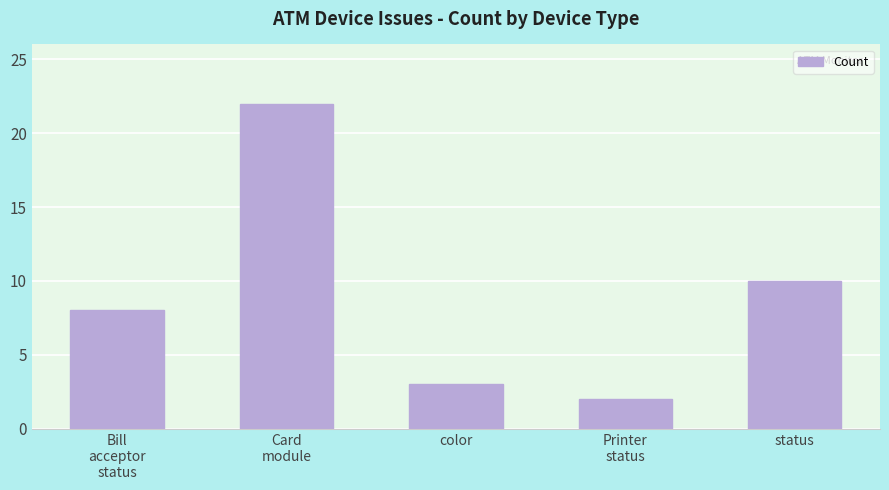

What is the ratio of the value at color to the value at Bill
acceptor
status?

0.4